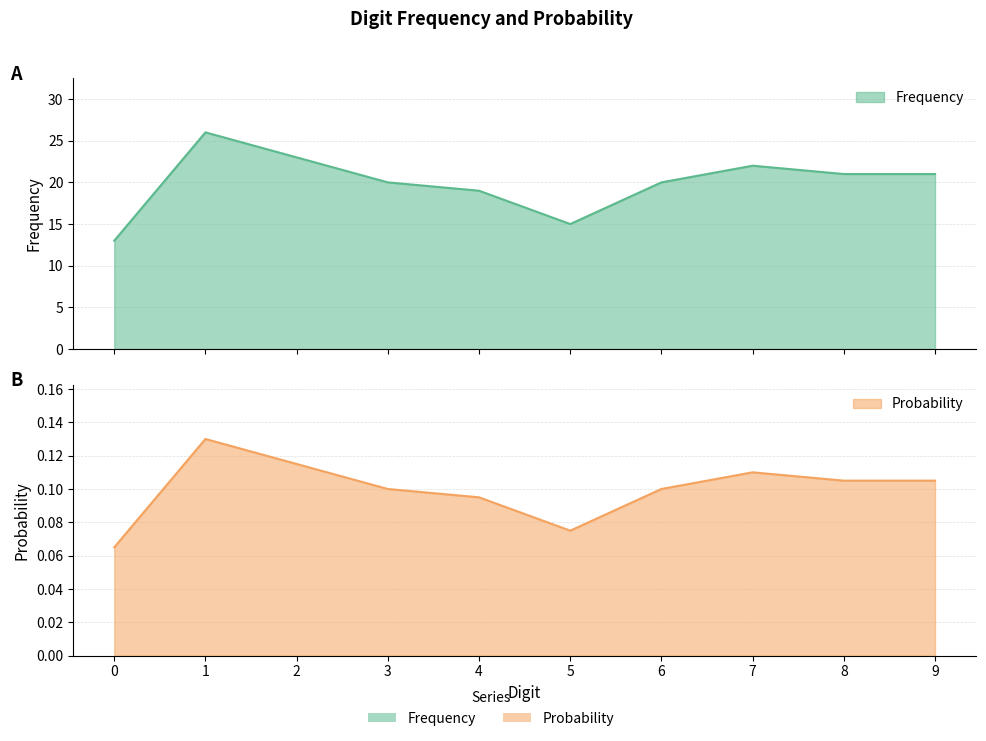

List the series in order of their peak value, lowest first.

Probability, Frequency